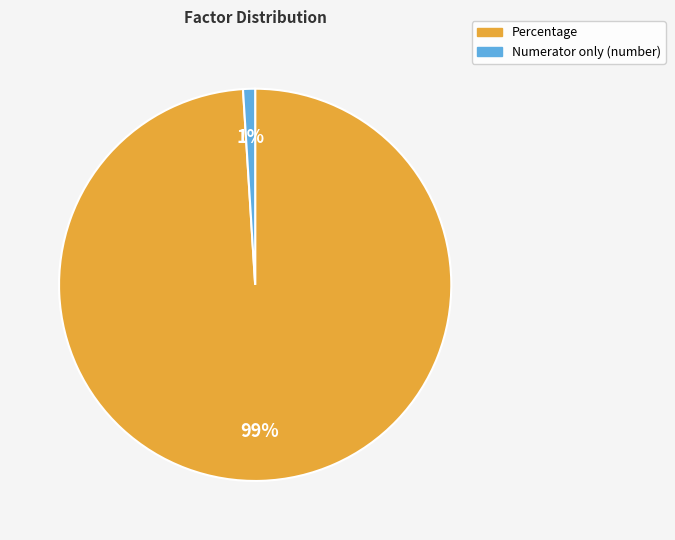

Which slice is the smallest?

Numerator only (number)